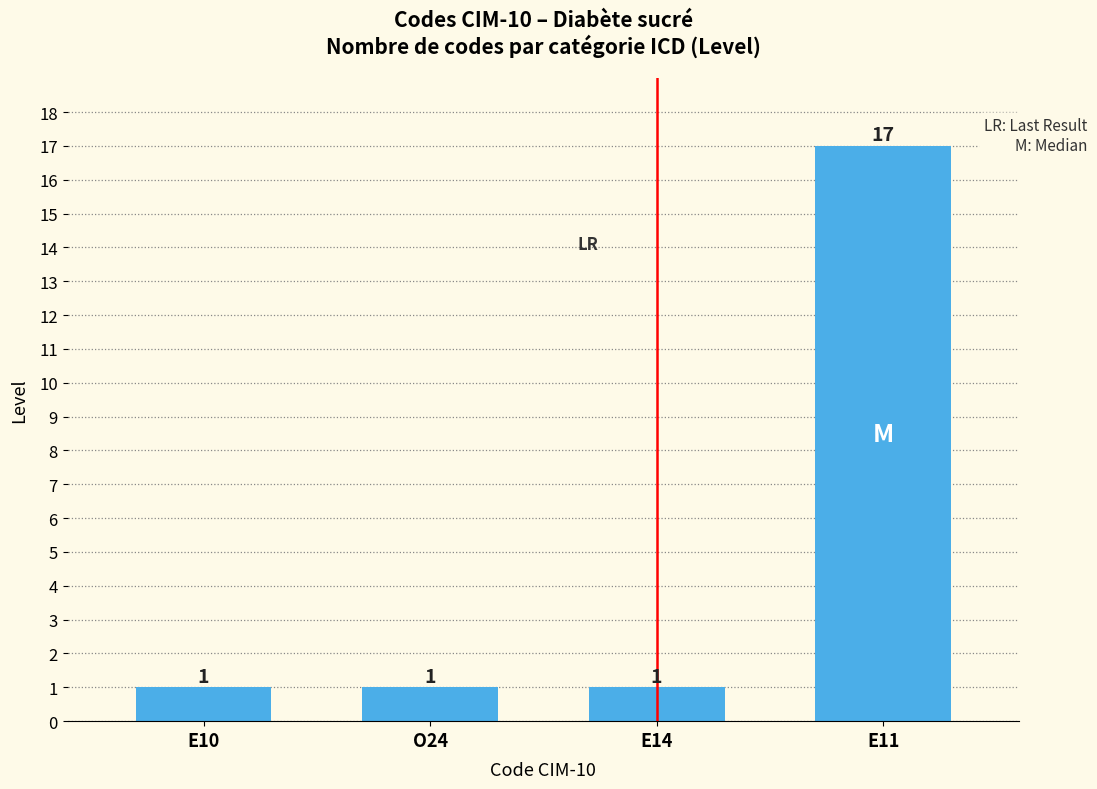

What is the value of the 2nd bar from the left?

1